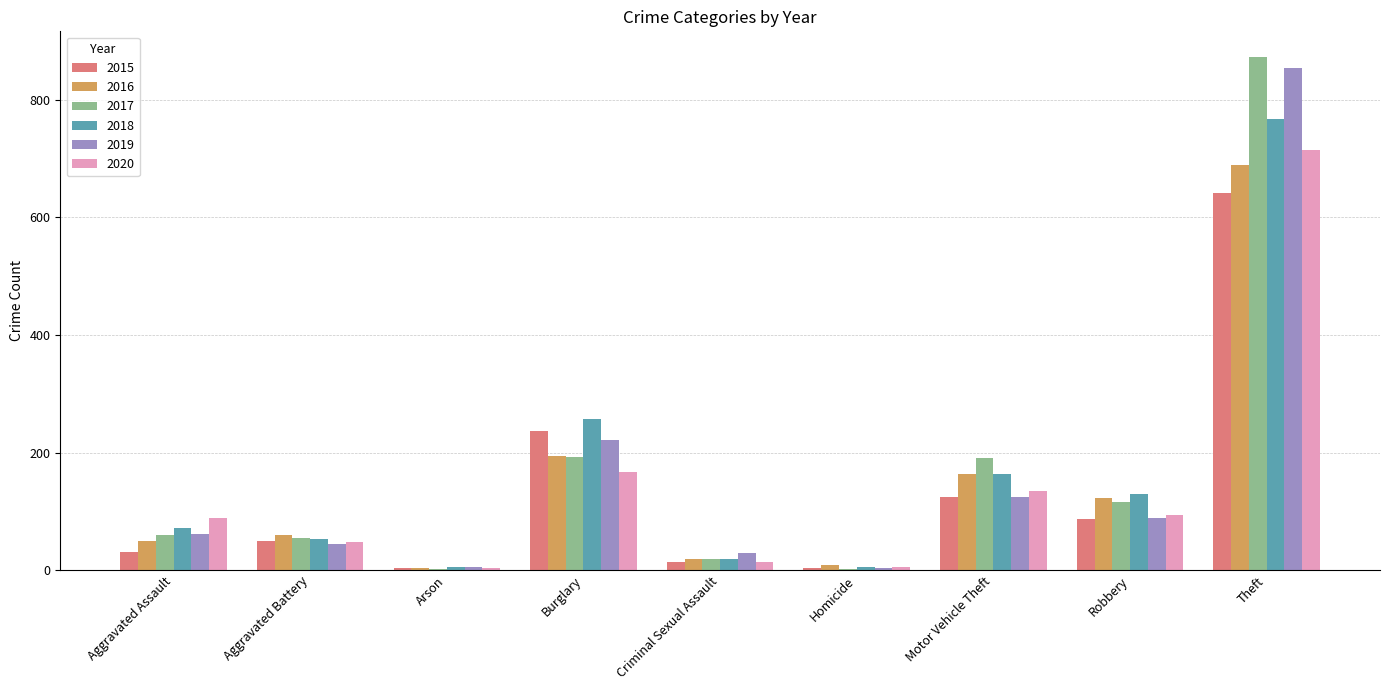

What is the sum of all 2016 values?

1309